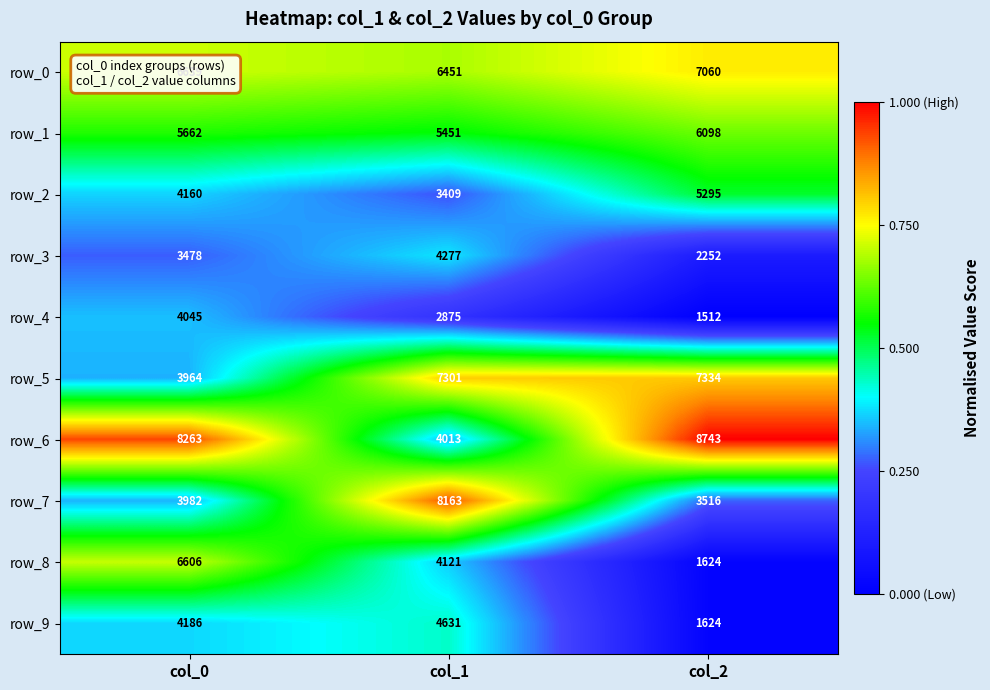

What is the difference between the row_1 values at col_1 and col_2?

647